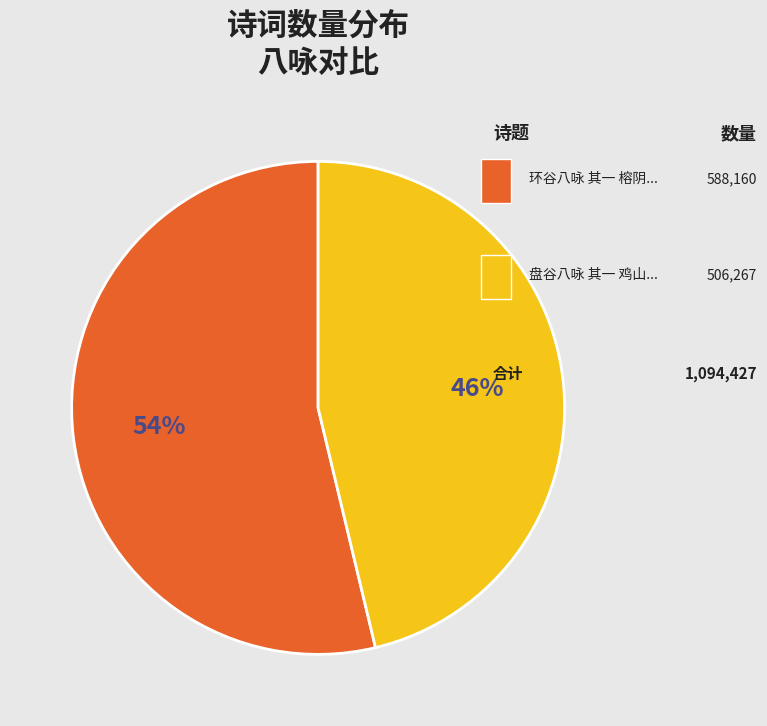

To the nearest percent, what is the average slice percentage?

50%